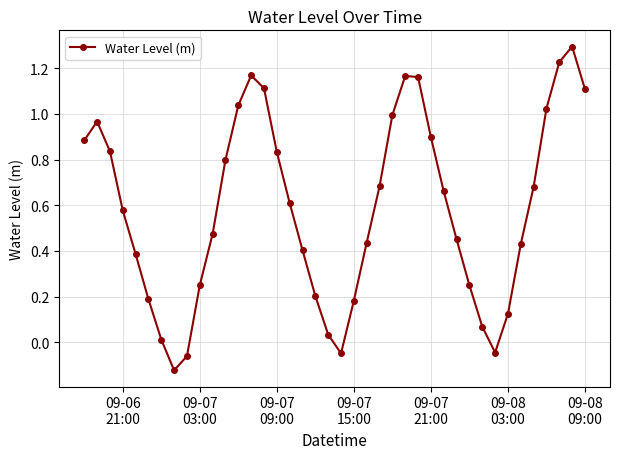

What is the maximum value shown in the chart?

1.3